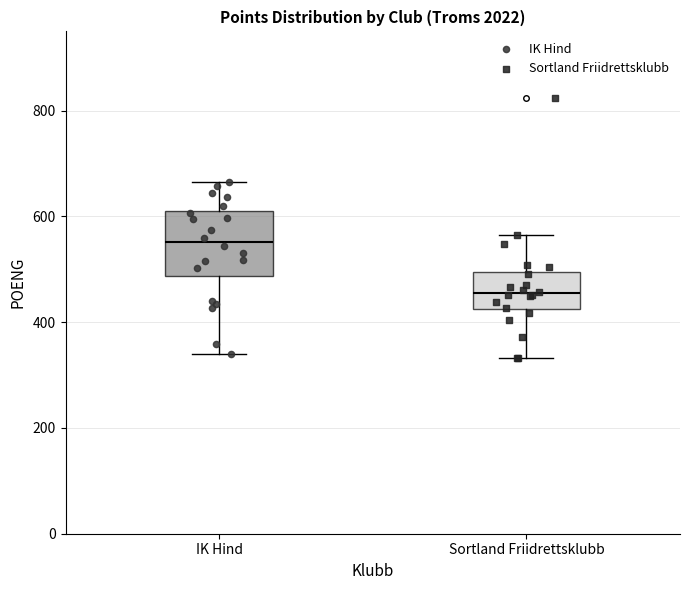

Reading left to right, read every box against the y-axis: the position of its median line, the range the box covers, and the ends of its whiskers. The values are not printed on the chart, so give them approximately, as read against the axis.

IK Hind: median 560, box 480 to 620, whiskers 340 to 660
Sortland Friidrettsklubb: median 460, box 420 to 500, whiskers 340 to 560